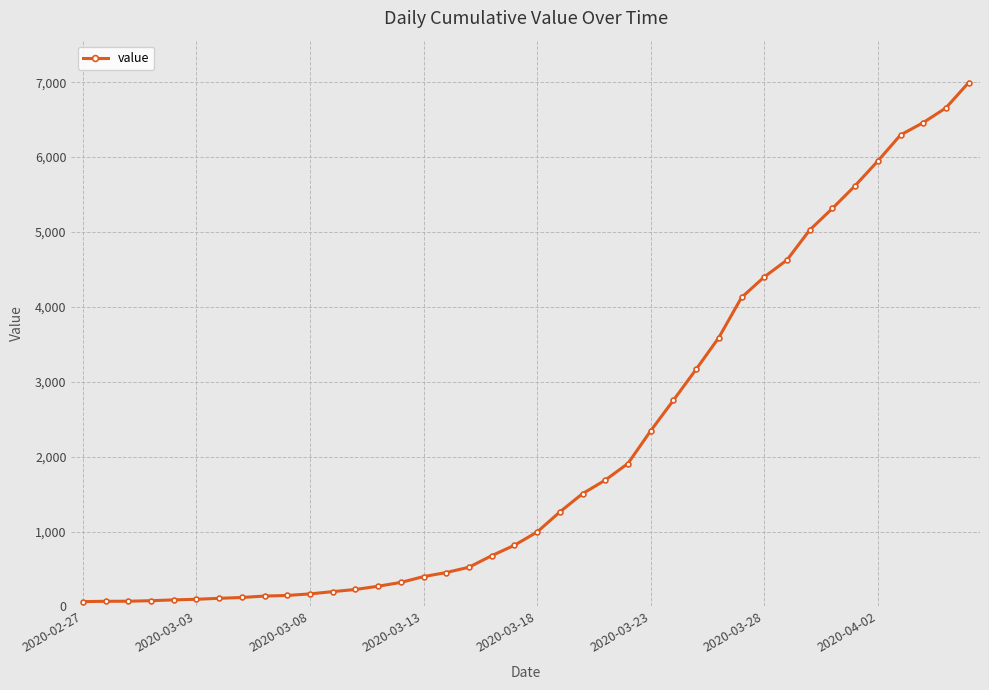

What is the average value?

2142